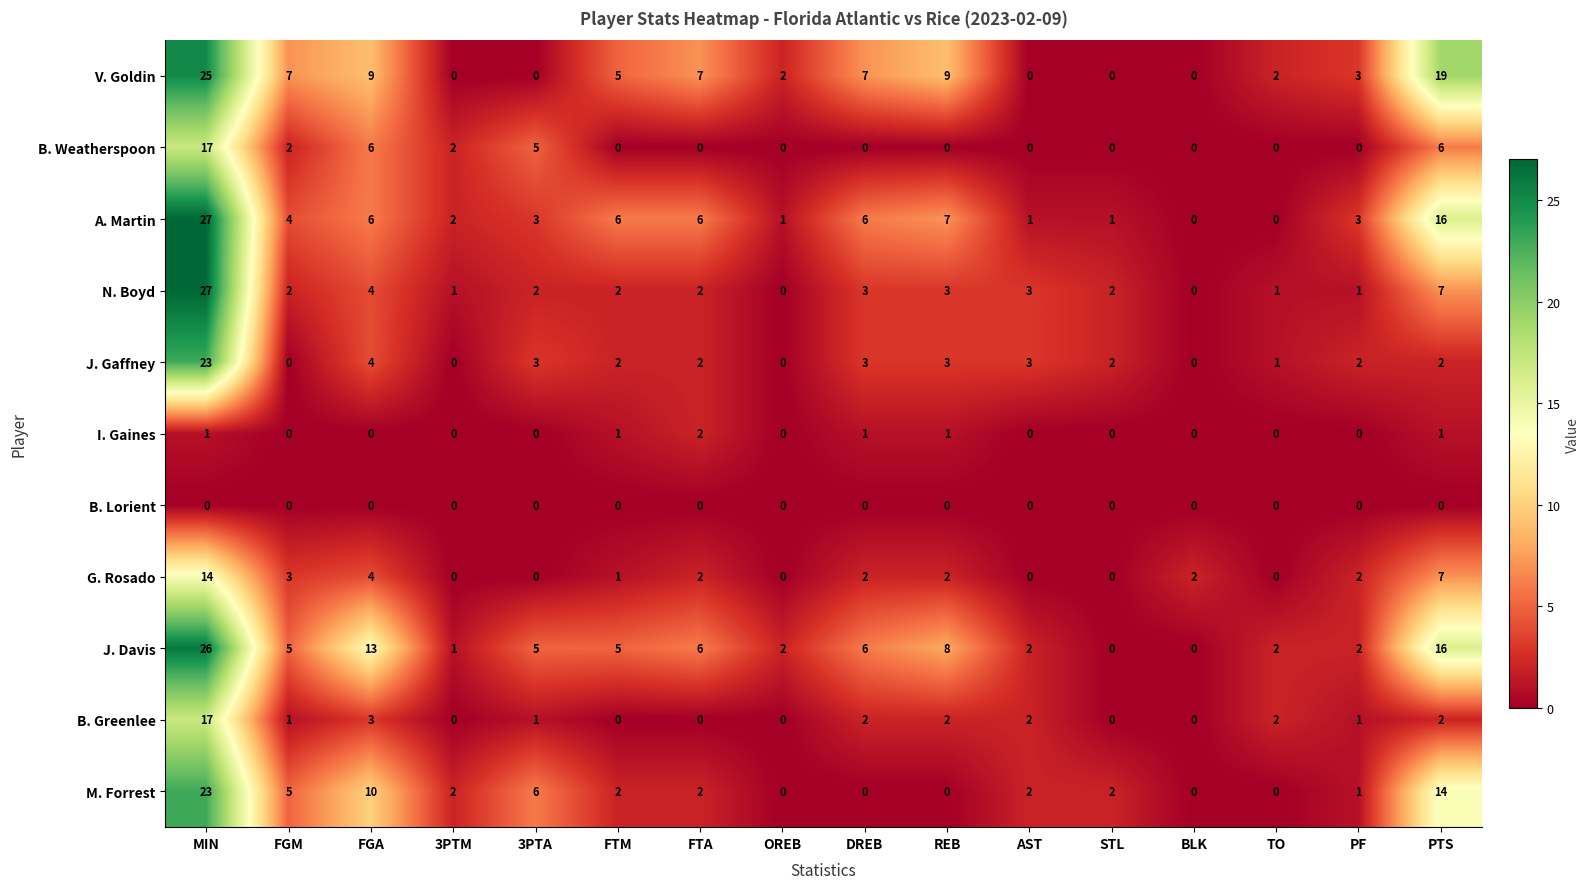

Is the value of V. Goldin at MIN greater than the value of N. Boyd at PTS?

Yes